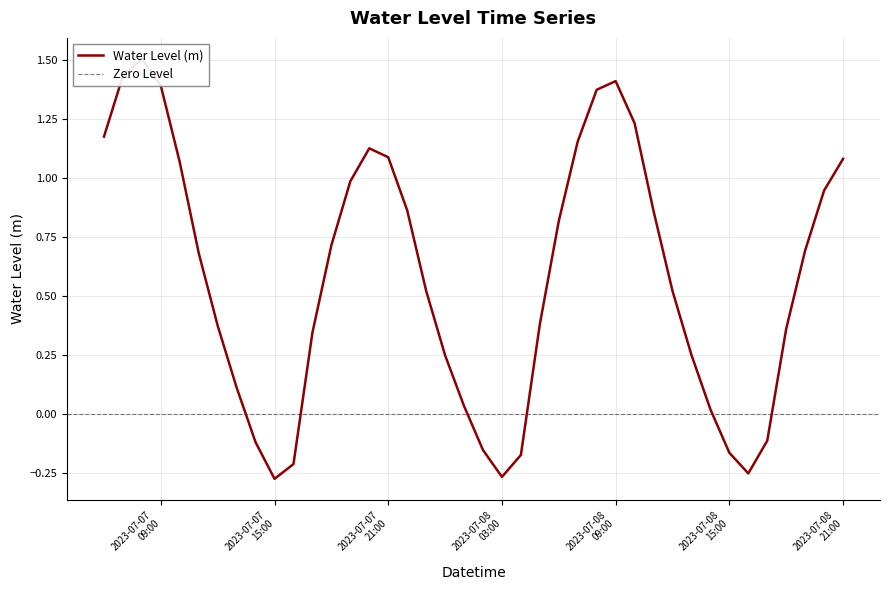

What position from the left is 2023-07-08 02:00:00?

21